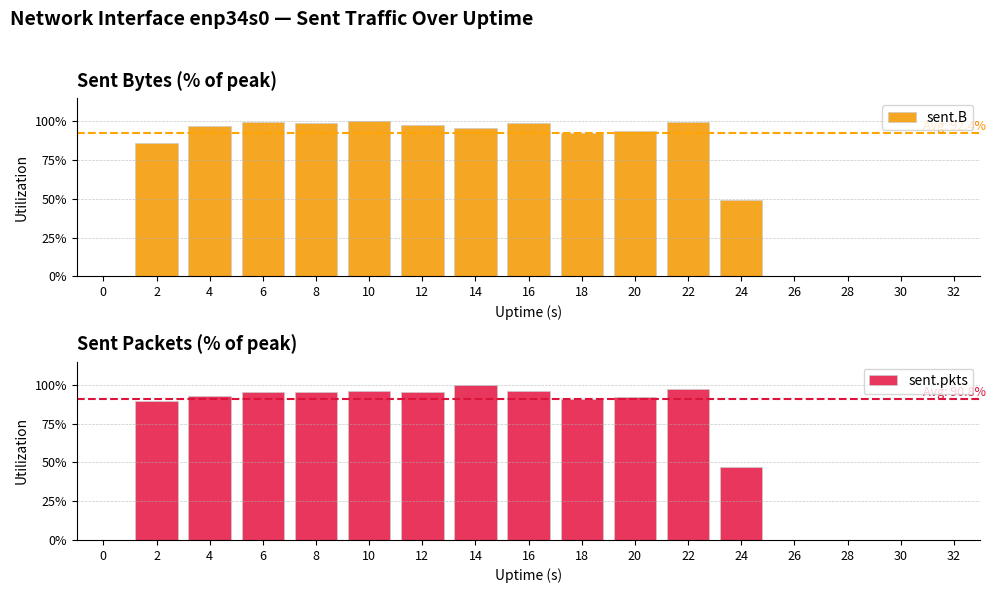

Rank the series by their average value, from highest to lowest.

sent.B, sent.pkts